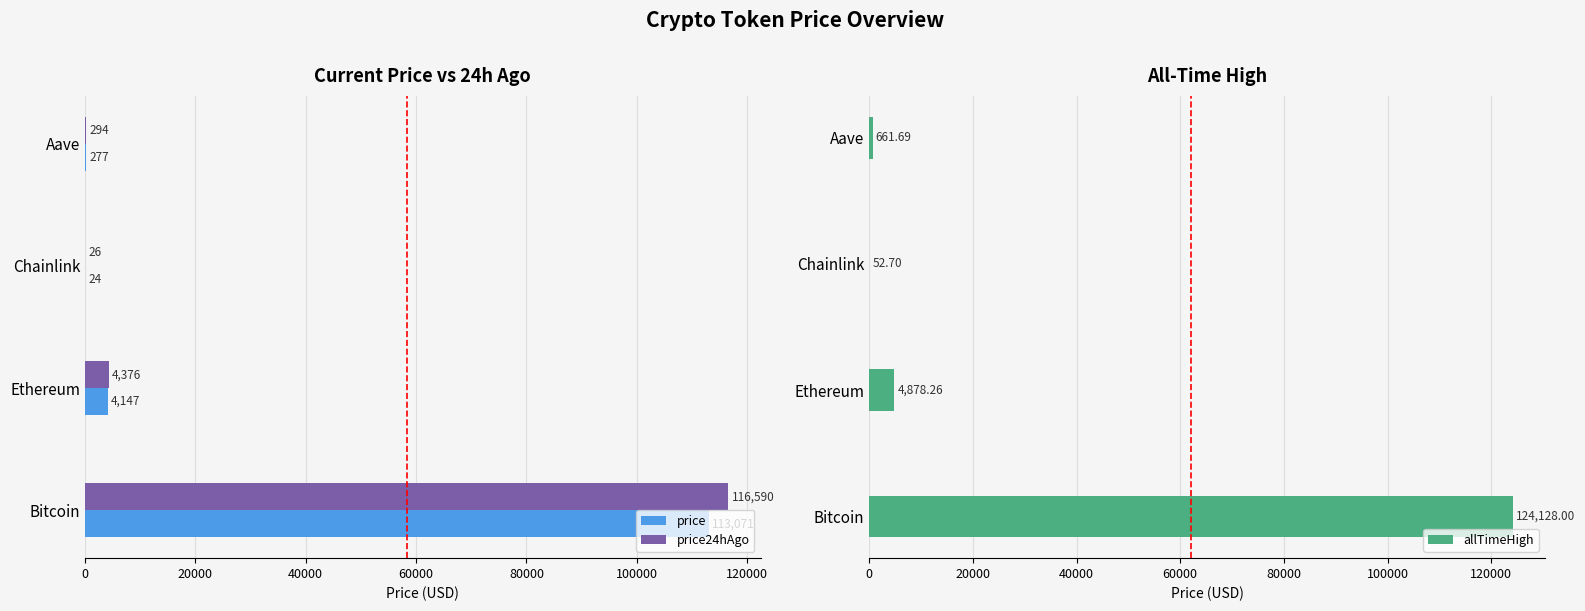

What are all the series names shown in the legend?

price, price24hAgo, allTimeHigh